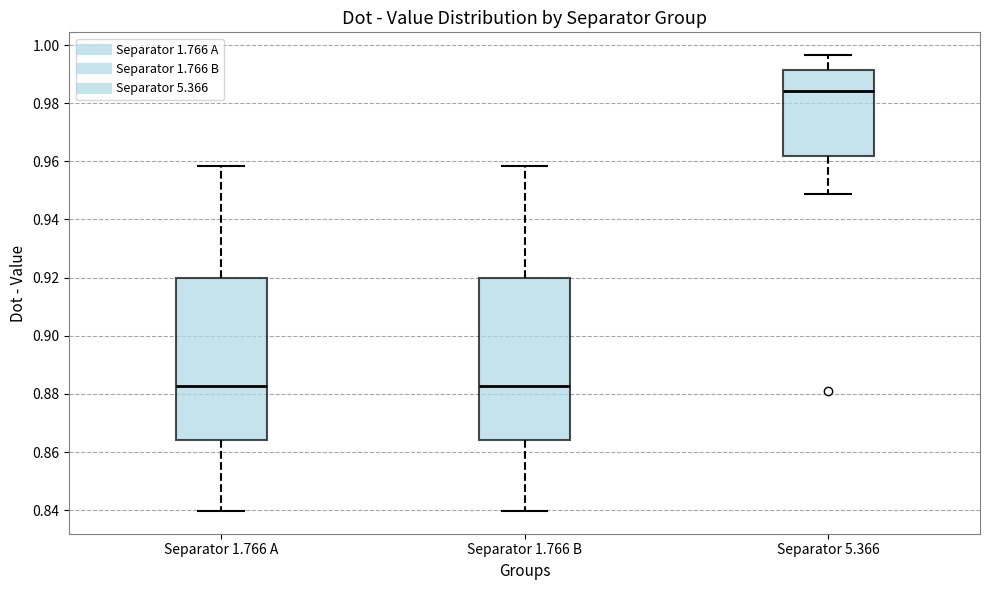

Reading left to right, transcribe this box plot: for each box, give where its median line is, the range the box spans, and where its two whiskers end, as read against the y-axis. The values are not printed on the chart, so give them approximately, as read against the axis.

Separator 1.766 A: median 0.882, box 0.864 to 0.920, whiskers 0.840 to 0.958
Separator 1.766 B: median 0.882, box 0.864 to 0.920, whiskers 0.840 to 0.958
Separator 5.366: median 0.984, box 0.962 to 0.992, whiskers 0.948 to 0.996